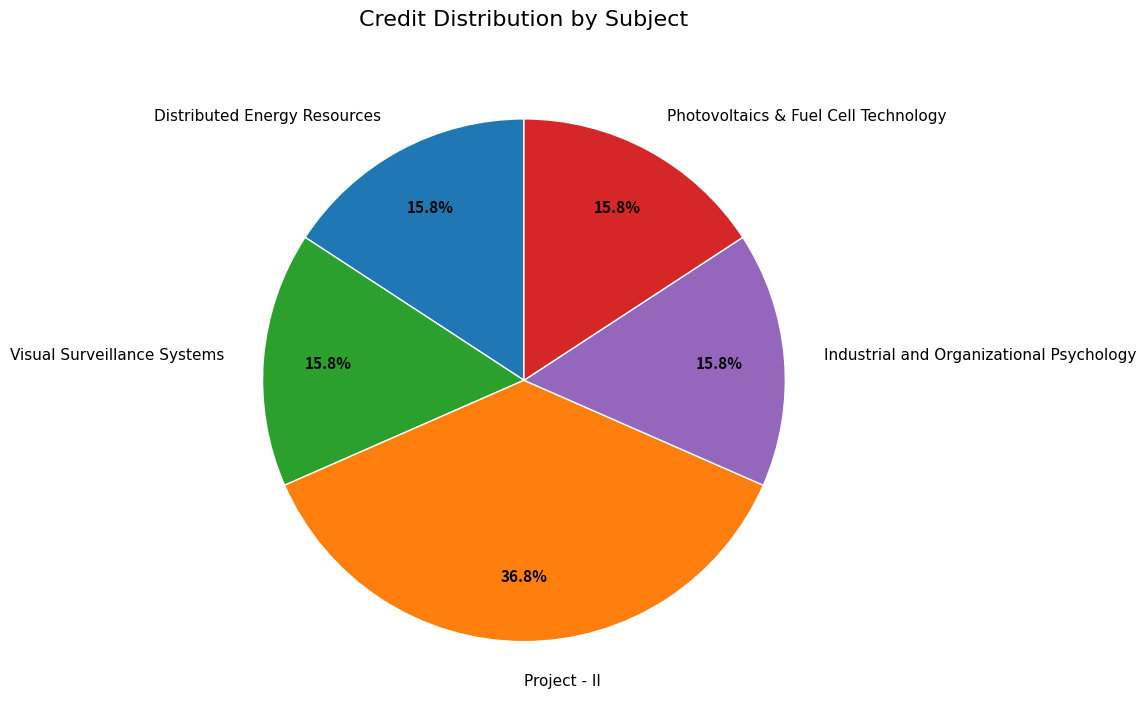

How many slices are in this pie chart?

5